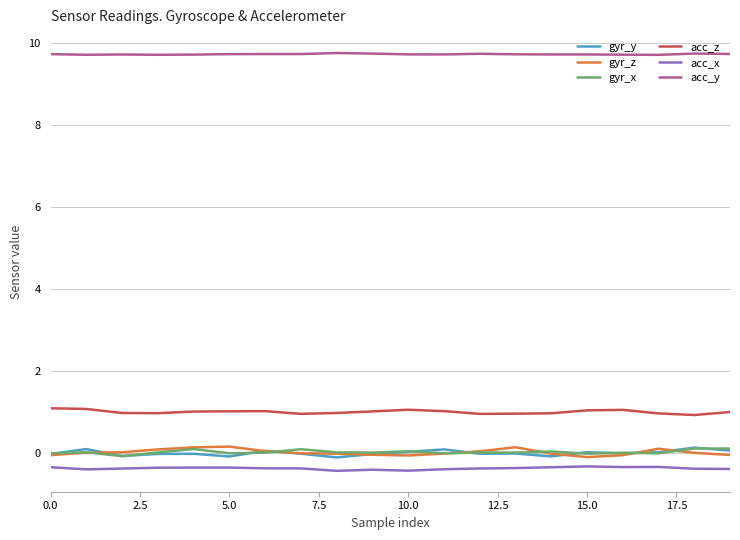

Which series has the largest total across all categories?

acc_y